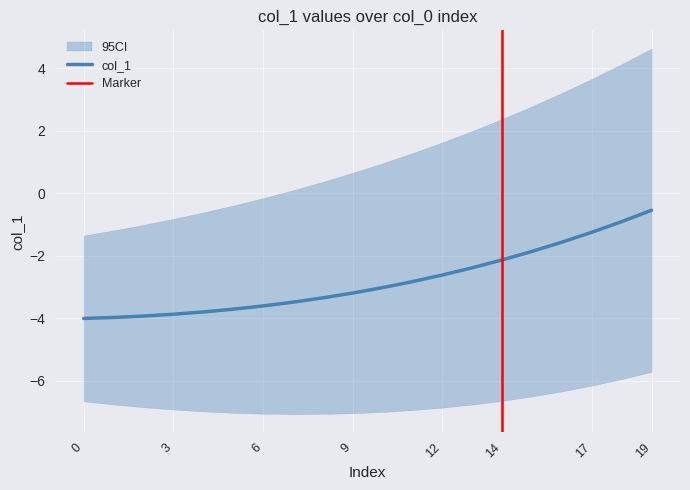

Is this an area chart (filled region under the line)?

No